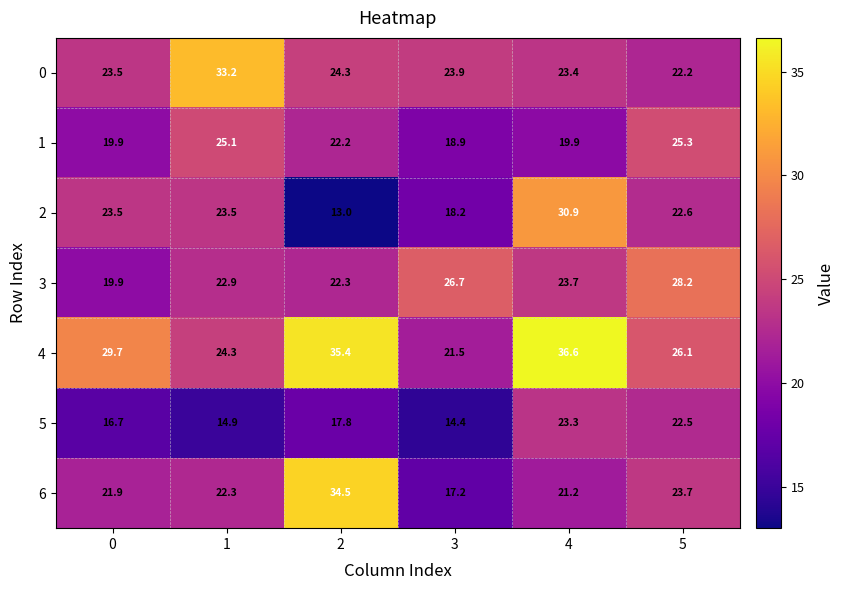

At which category is the sum across all series the highest?

4